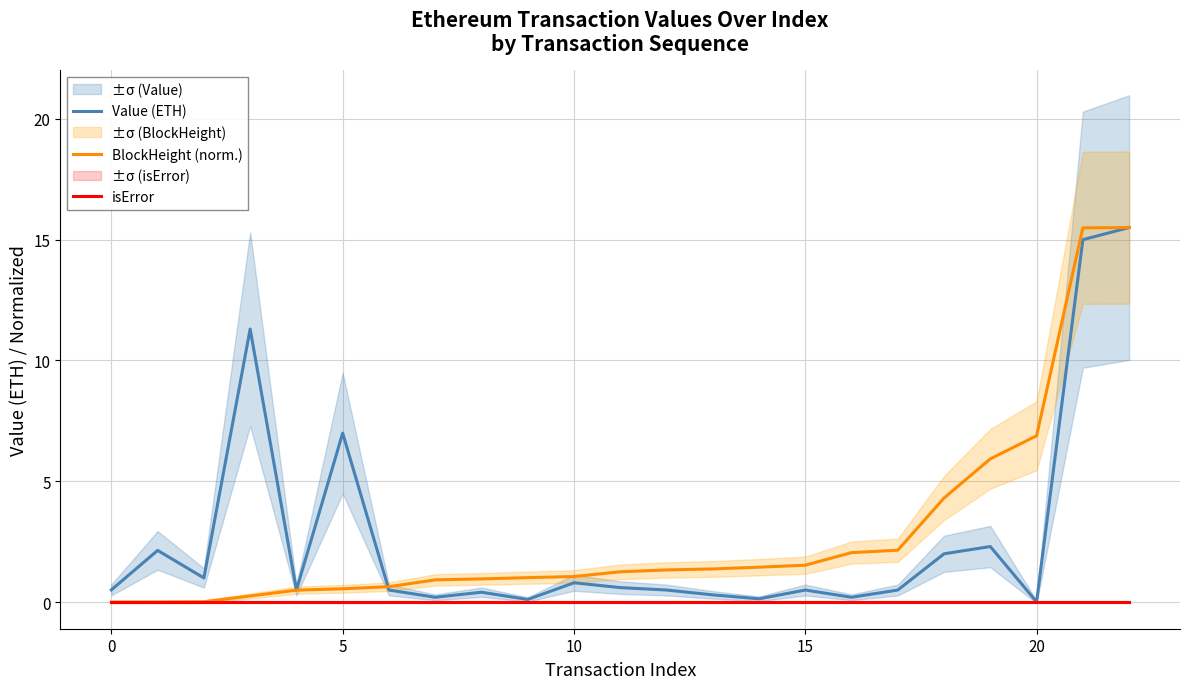

Is it true that Value (ETH) equals 0.8 at 0?

False